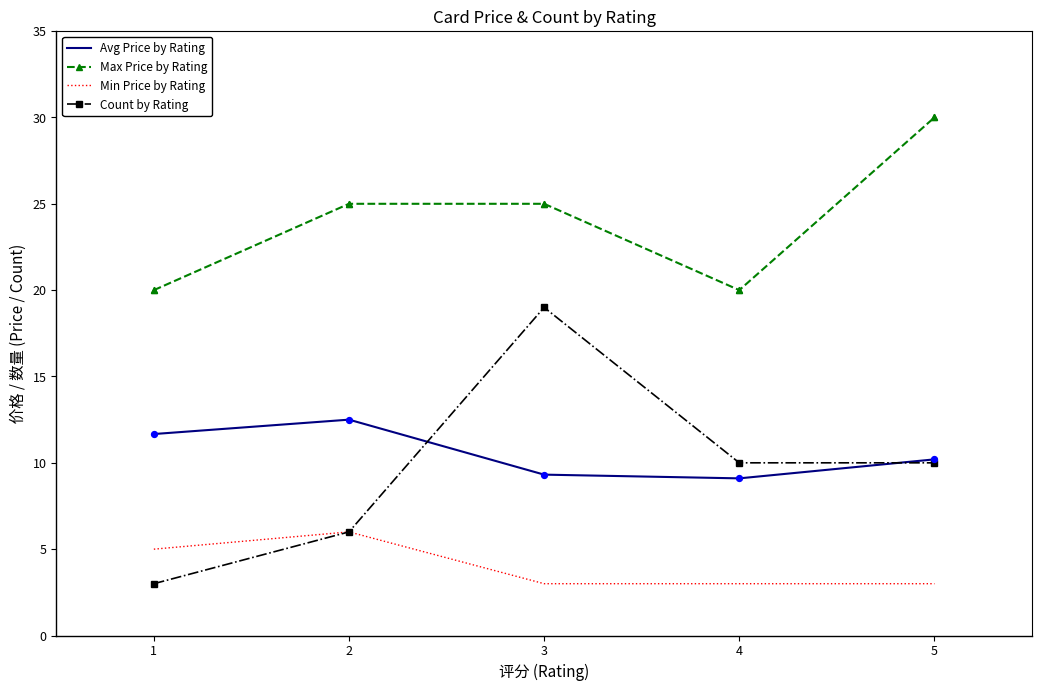

At how many categories does at least one series exceed 14?

5